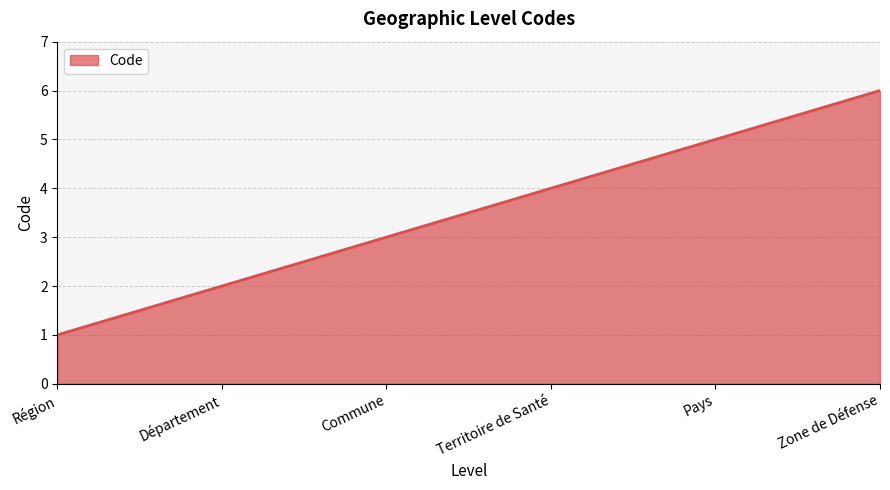

What is the sum of the values at Région and Territoire de Santé?

5